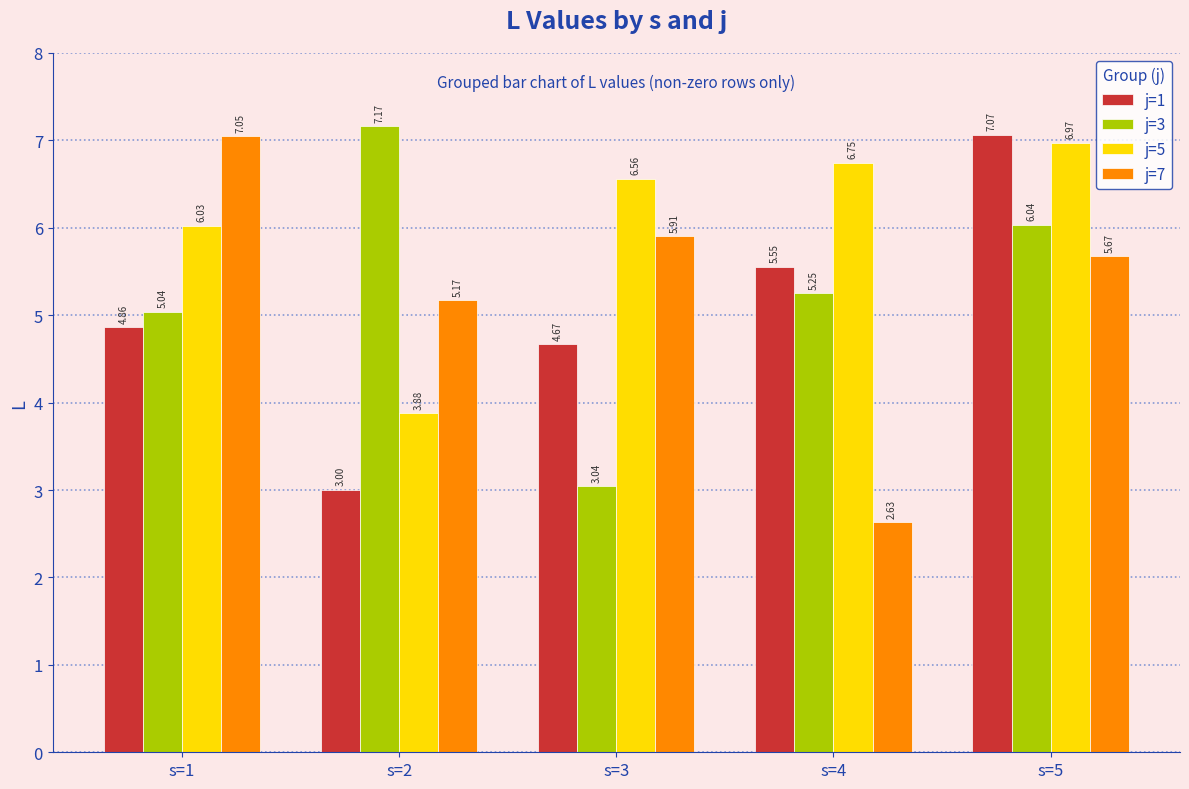

Which series has the largest total across all categories?

j=5